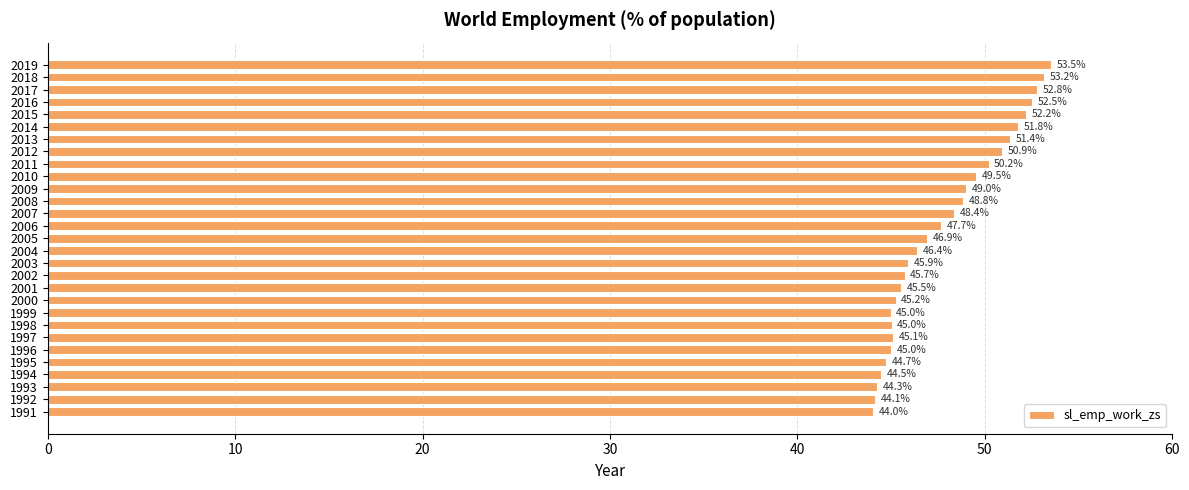

What is the sum of all values?

1389.2